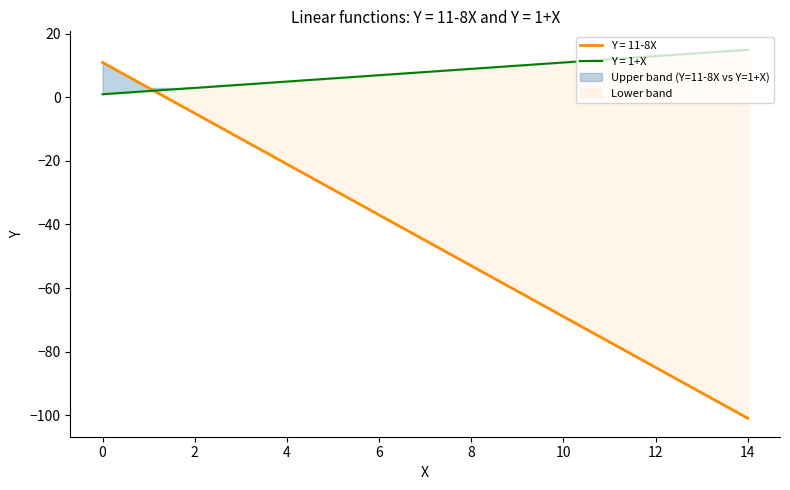

What is the total value across all series at 12?

-72